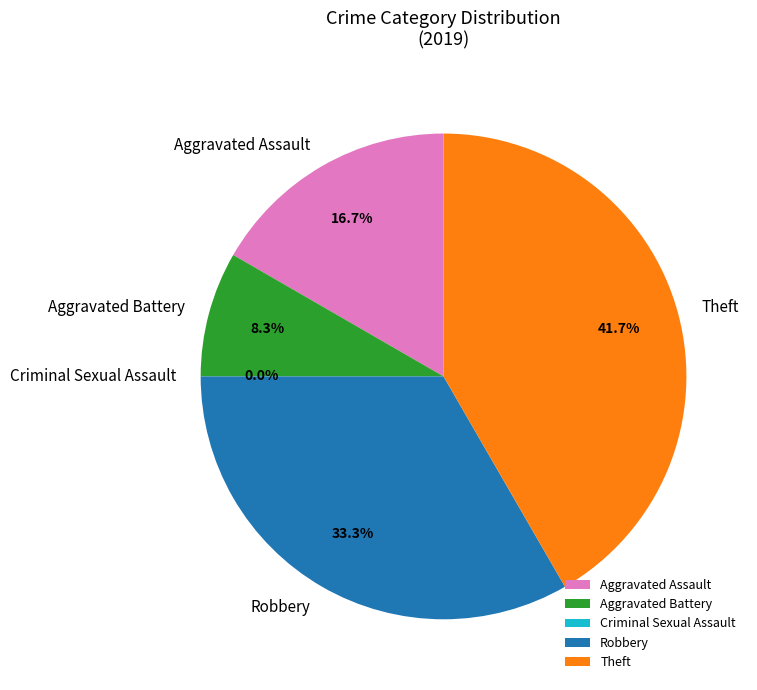

To the nearest percent, what is the difference between the Theft and Aggravated Battery slice percentages?

33%